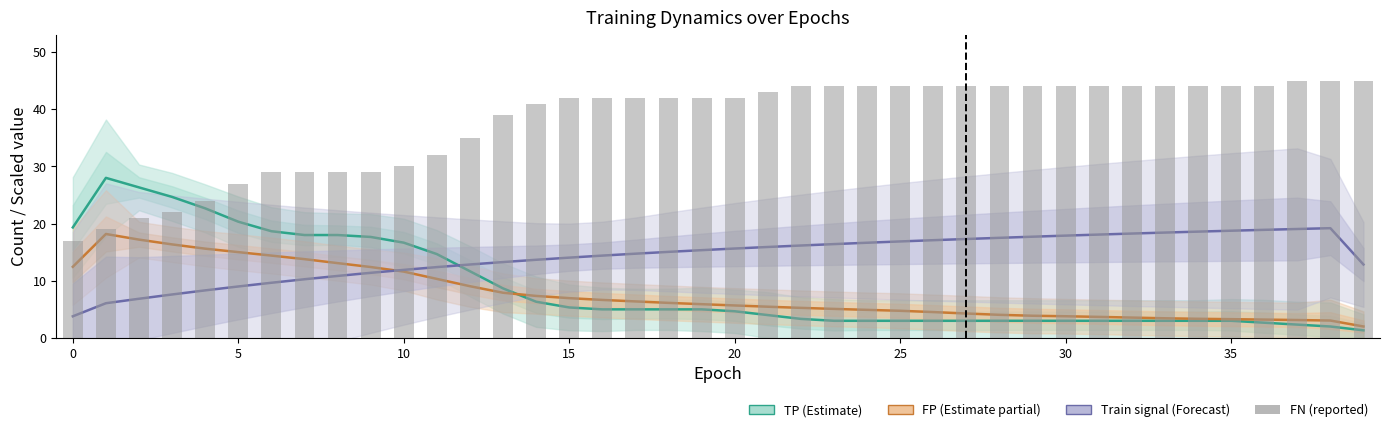

What is the label of the 25th bar from the left?

24